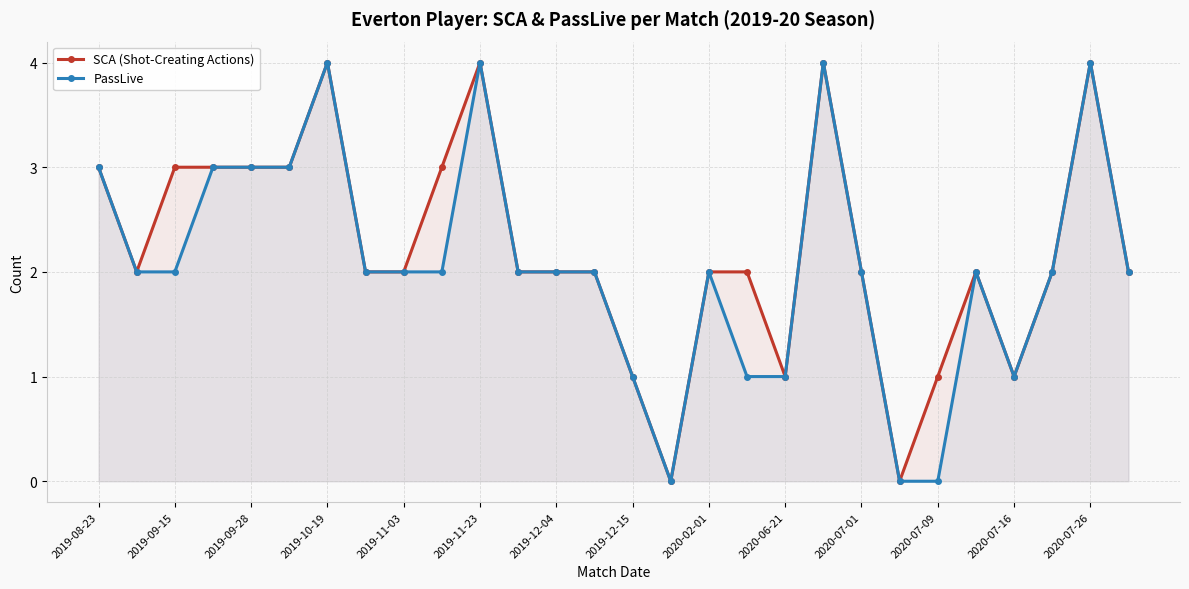

The value of SCA (Shot-Creating Actions) at 2019-10-19 is 4. True or false?

True